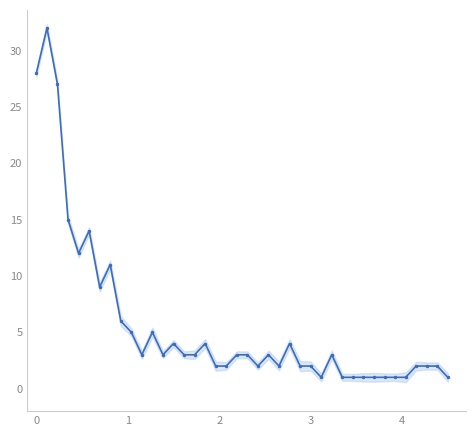

True or false: the data shows 6 at 4.

False